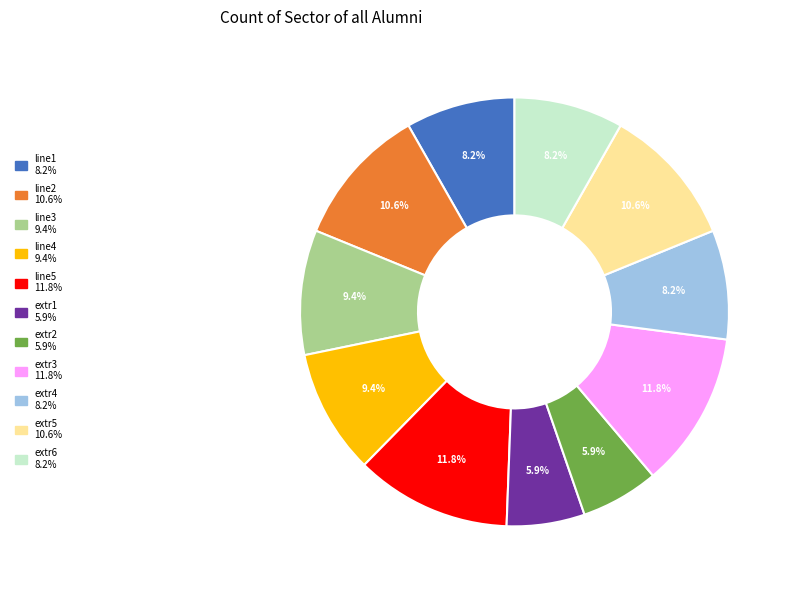

Between extr3 and line1, which is larger?

extr3